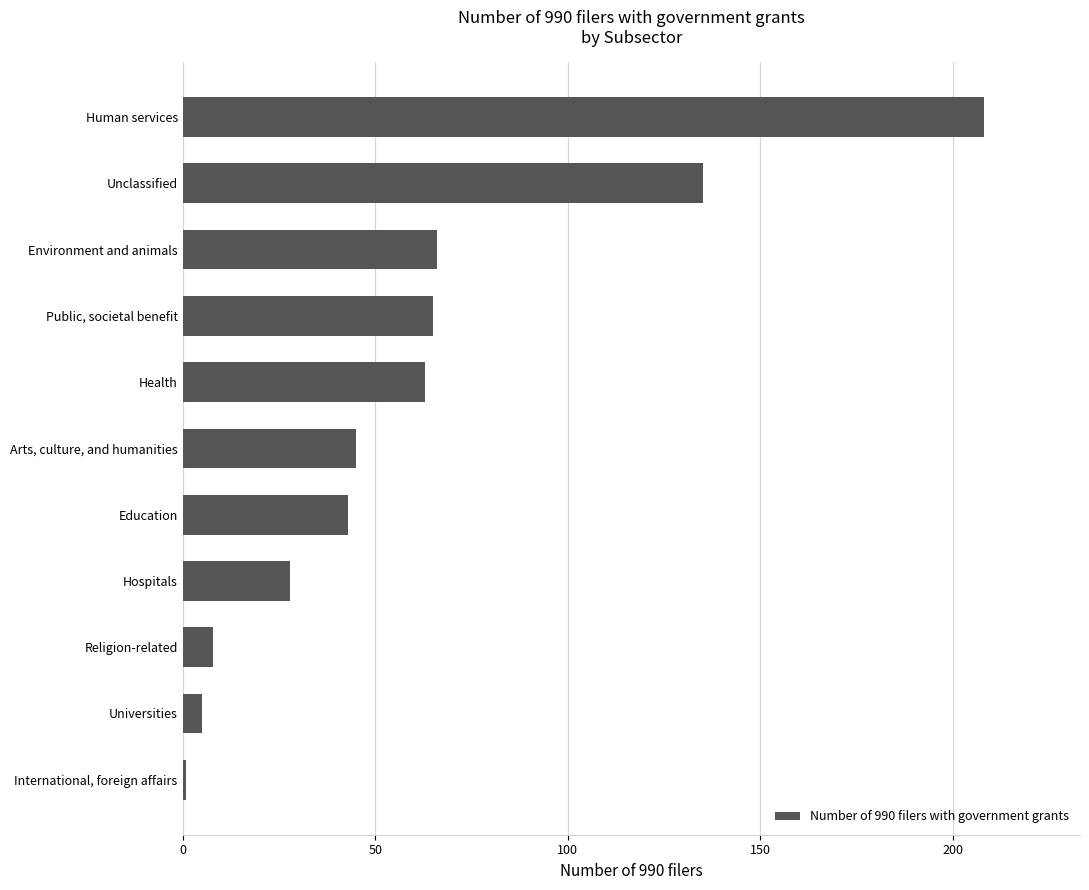

Rank the categories by value from highest to lowest.

Human services, Unclassified, Environment and animals, Public, societal benefit, Health, Arts, culture, and humanities, Education, Hospitals, Religion-related, Universities, International, foreign affairs